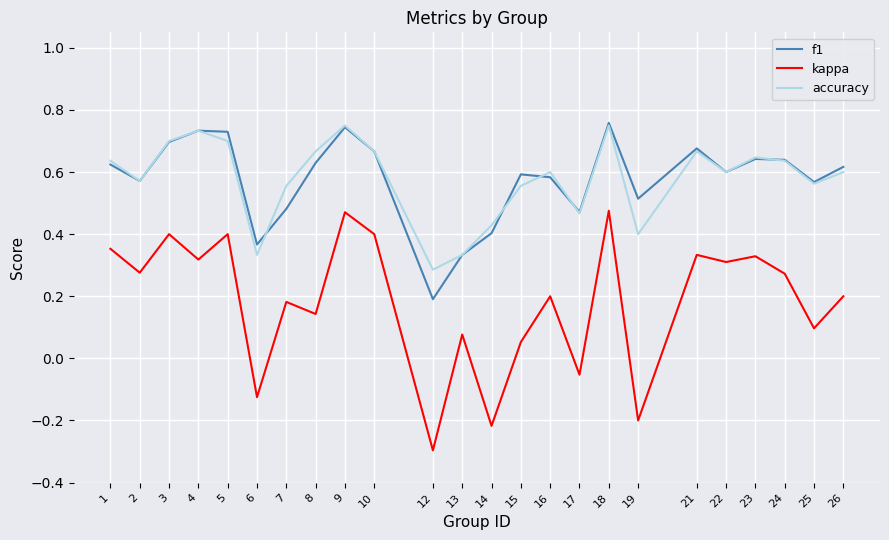

Is it true that accuracy equals 0.7 at 5?

True